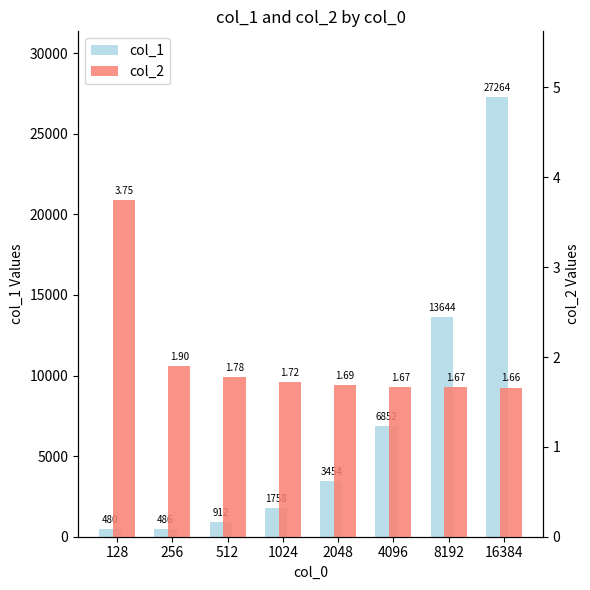

At 128, list the series in order from smallest to largest.

col_2, col_1